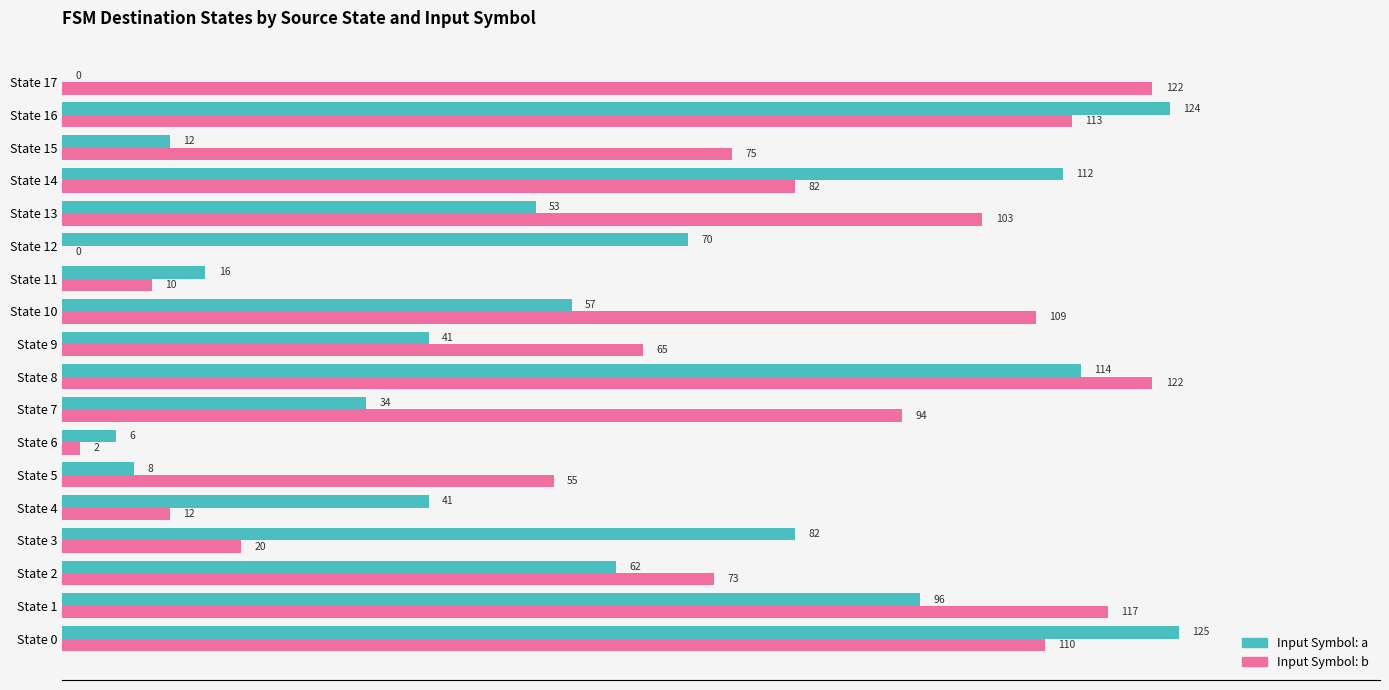

What is the maximum value shown in the chart?

125